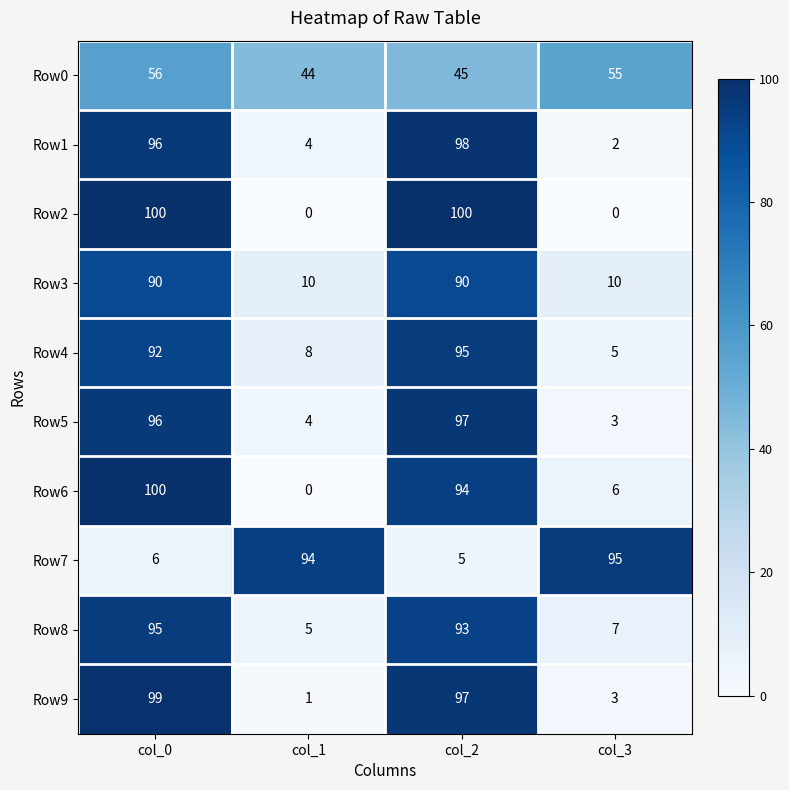

True or false: Row1 has a value of 98 at col_2.

True